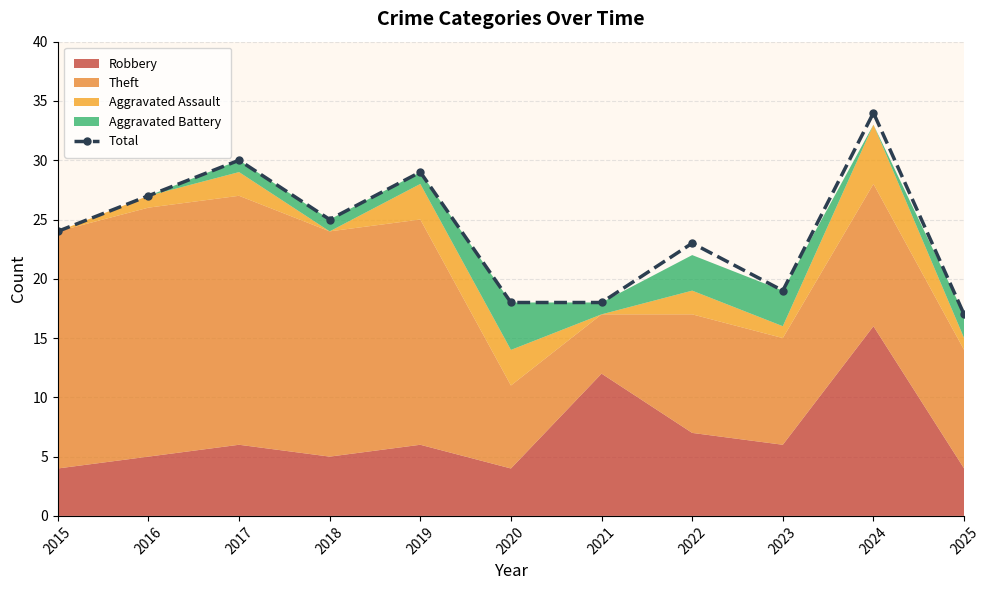

How many lines are shown in the chart?

1